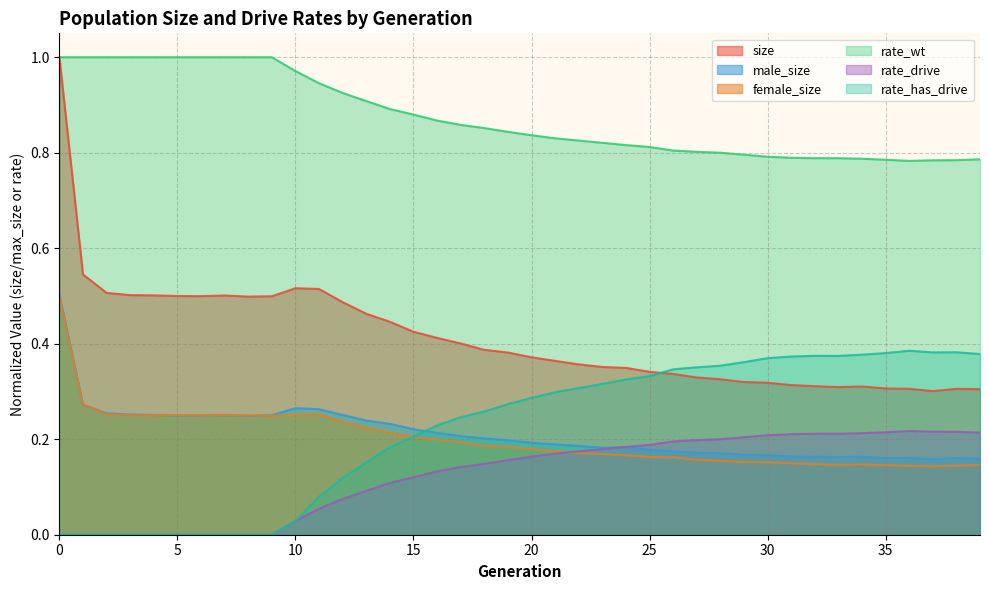

What is the value of the male_size point at the 24th from the left?

0.2